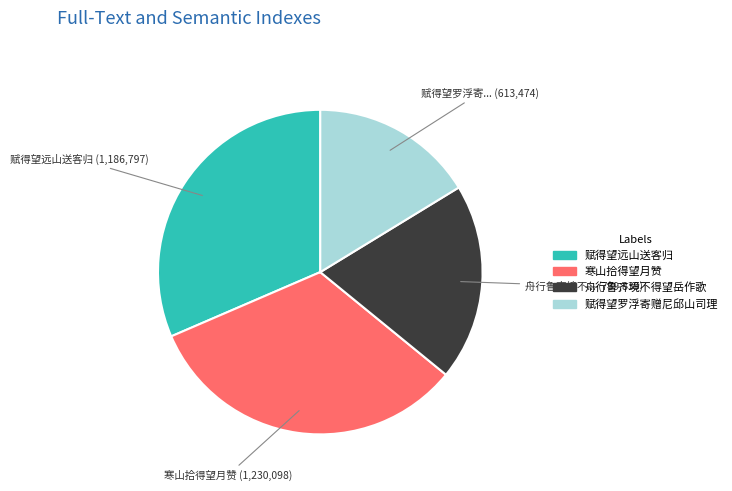

Is there any slice that represents more than half of the pie?

No